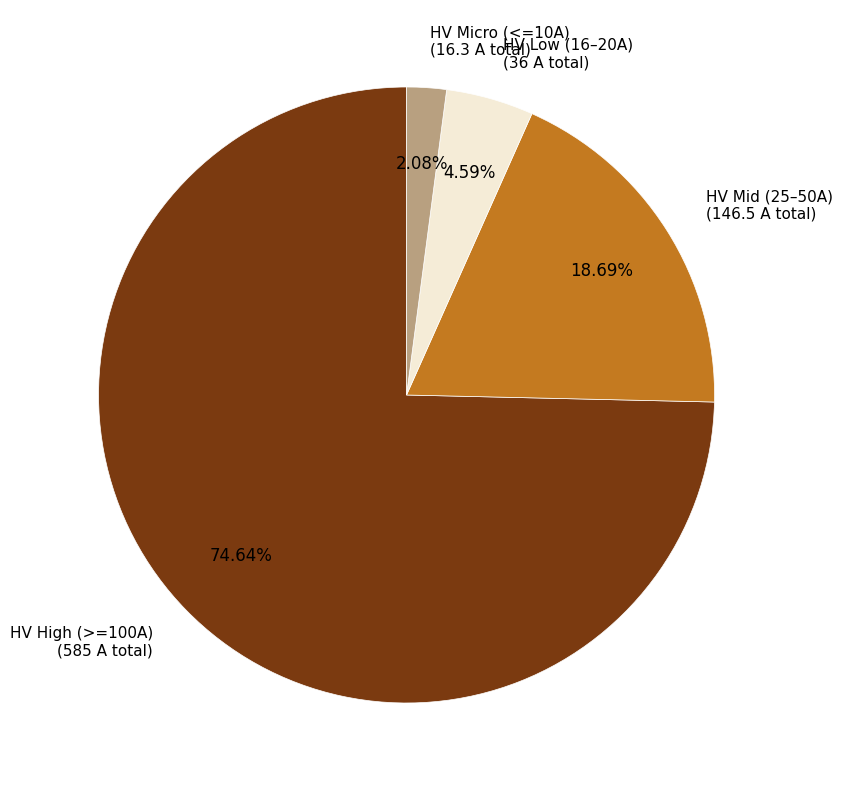

What is the ratio of the value at HV Low (16–20A) (36 A total) to the value at HV Micro (<=10A) (16.3 A total)?

2.2